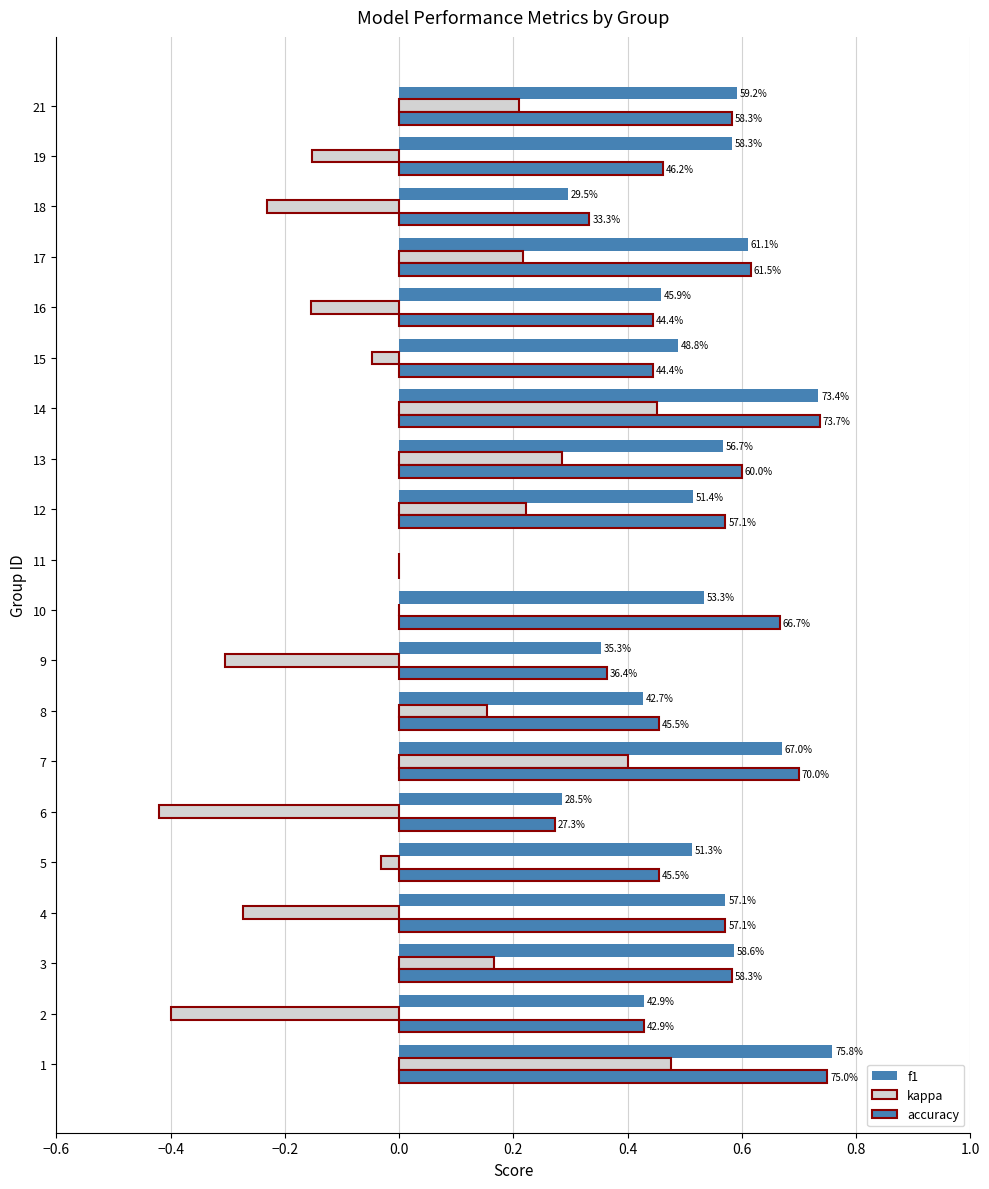

List the series in order of their peak value, highest first.

f1, accuracy, kappa